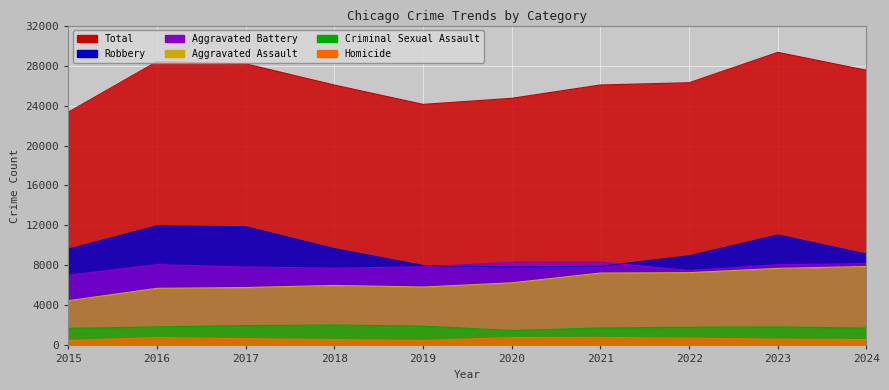

At which label does Aggravated Assault first exceed 6265?

2021